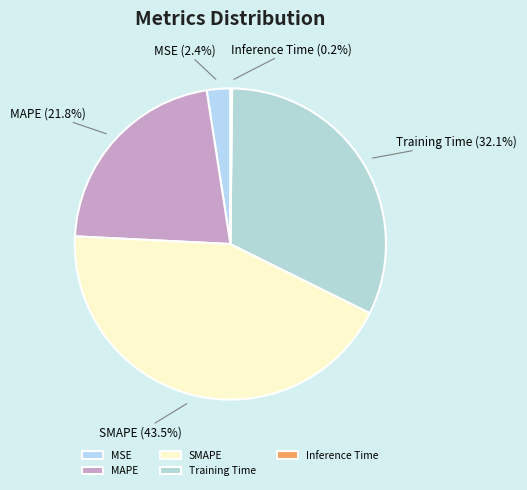

Which slice is the largest?

SMAPE